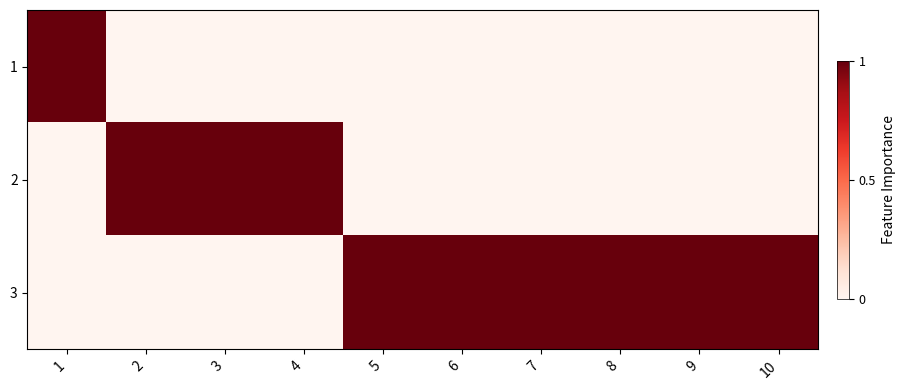

What is the total value across all series at 8?

1